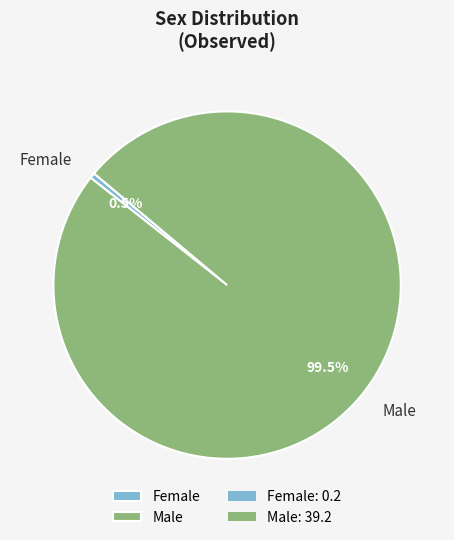

Which slice represents more than half of the pie?

Male